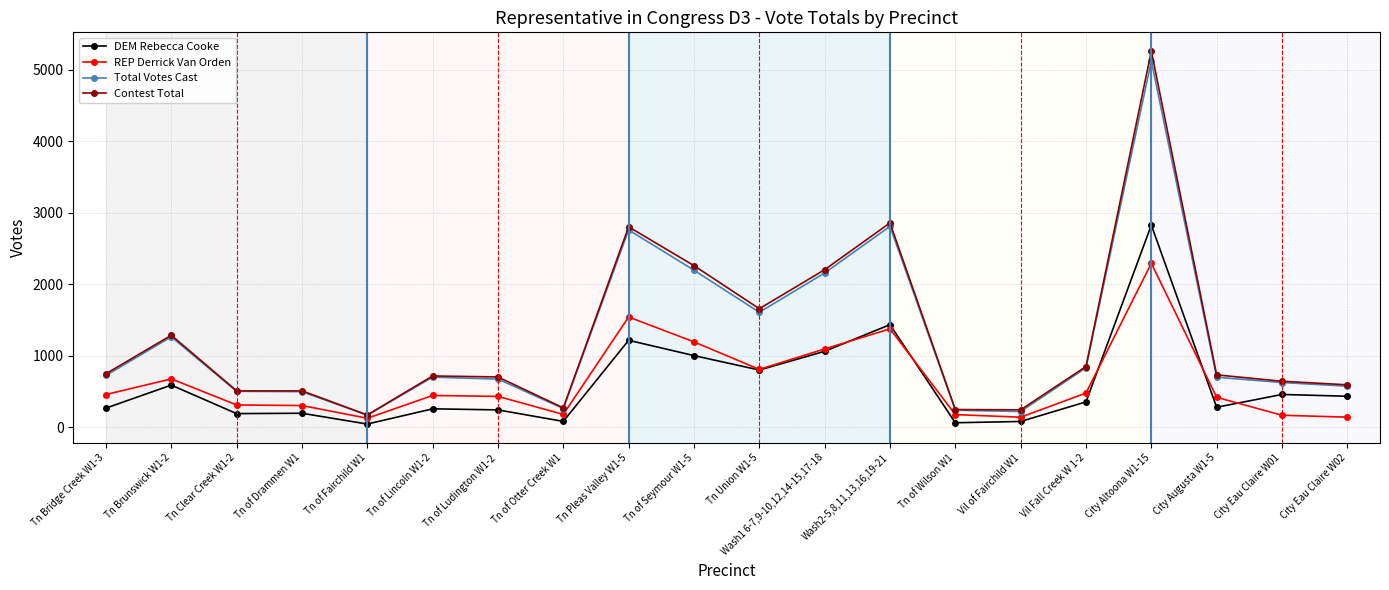

True or false: Total Votes Cast has more than 0 interior local peaks.

True